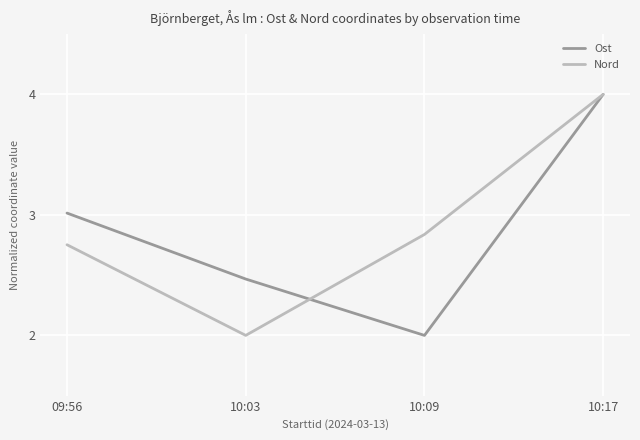

What position from the right is 10:17?

1